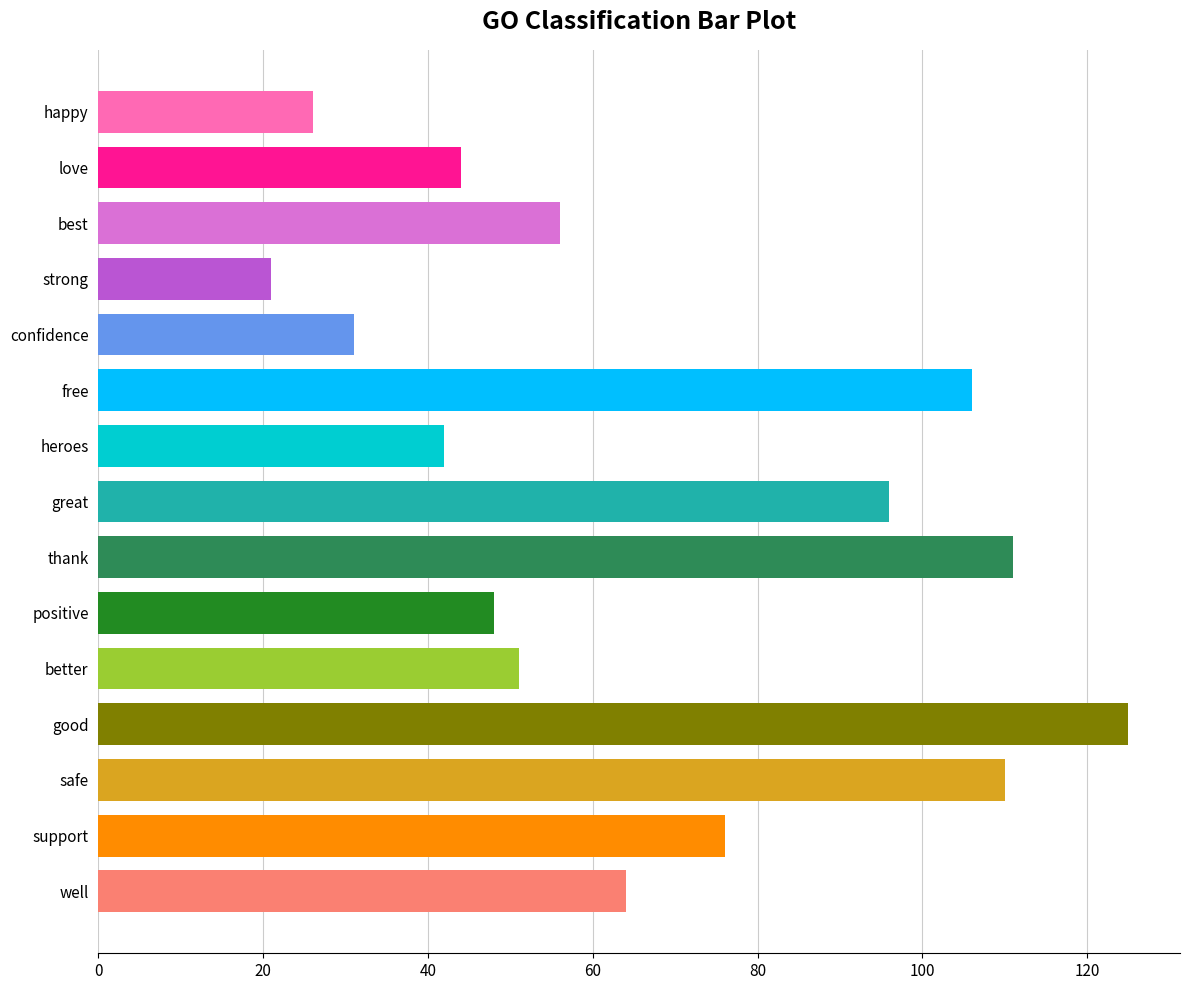

How many categories are shown in the chart?

15